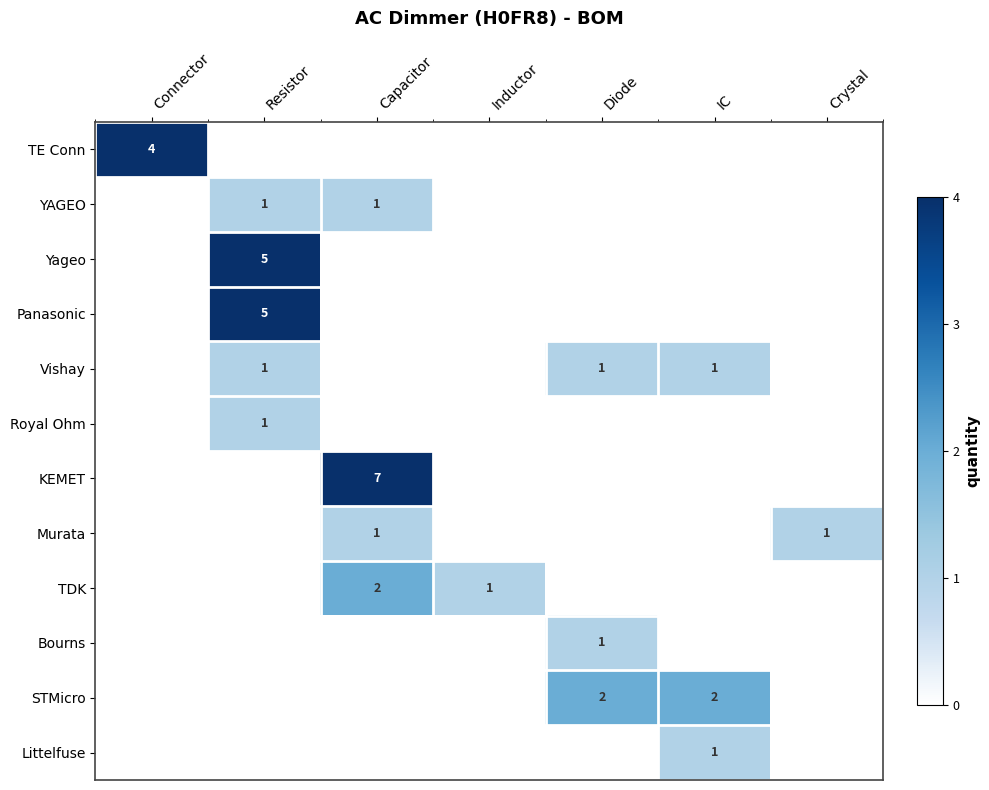

True or false: YAGEO has a value of 1 at Capacitor.

True